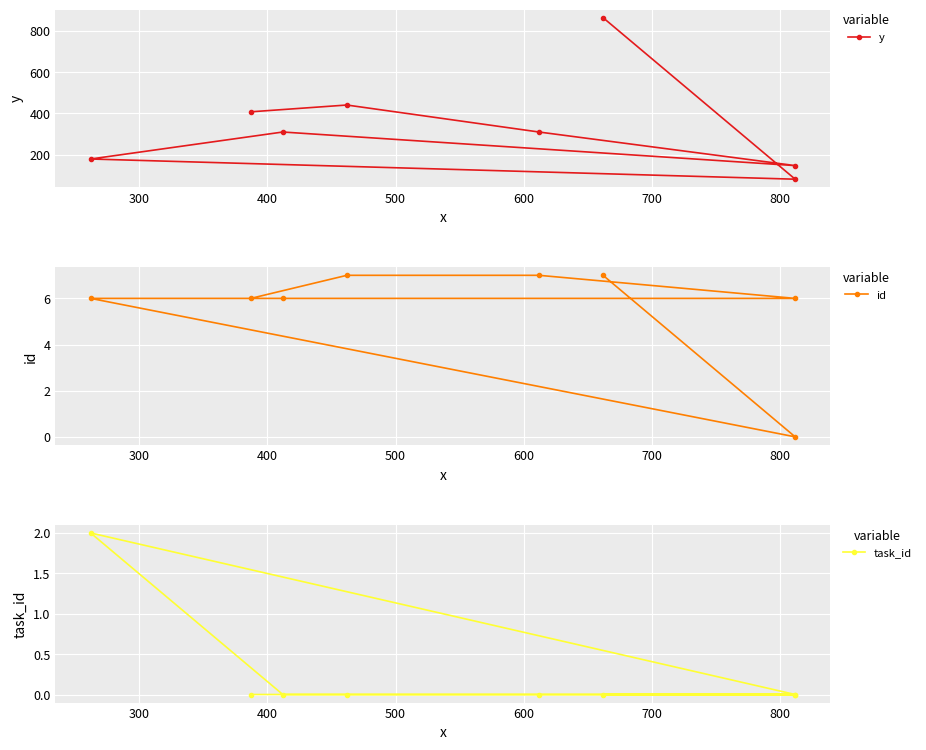

What is the total value across all series at 500?

153